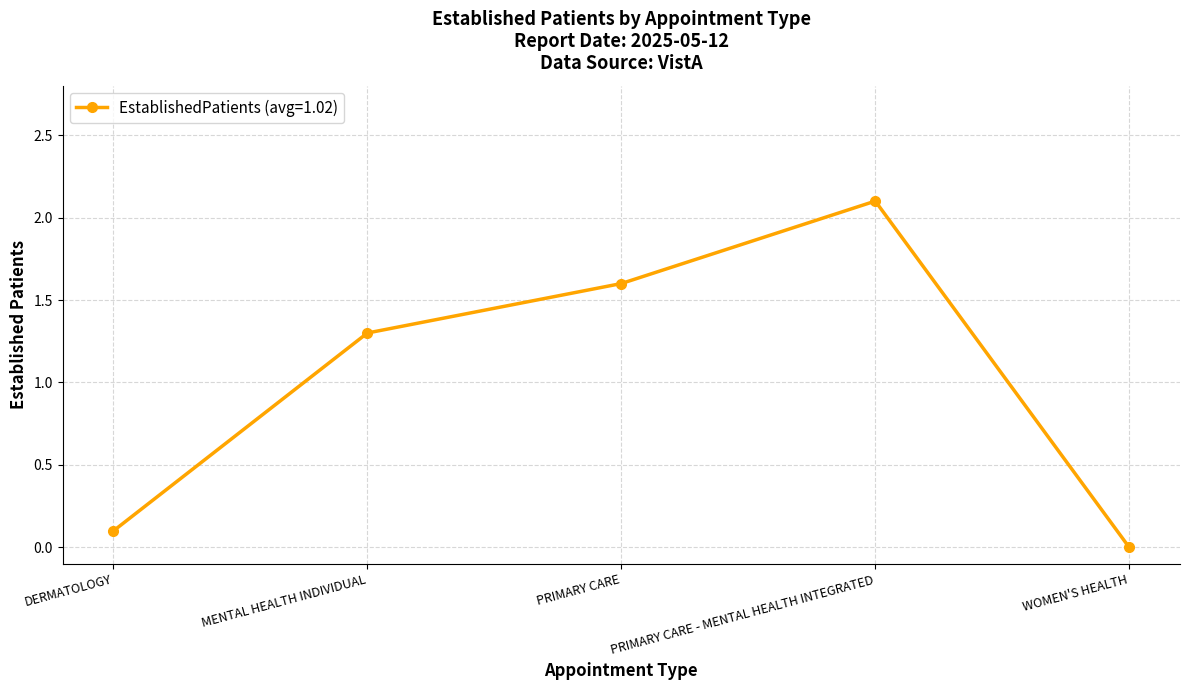

How many values are below 1?

2